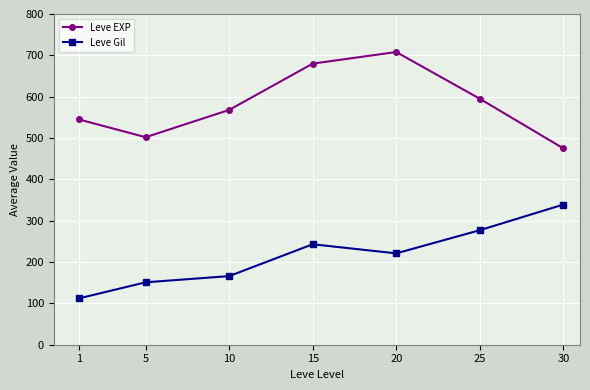

How many data points does each series have?

7